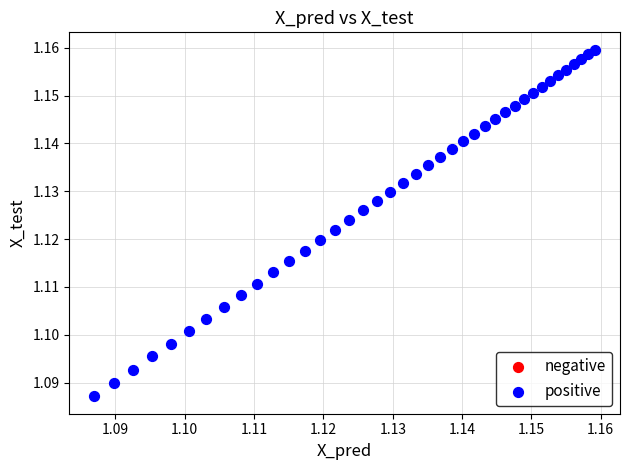

How many data points are displayed?

40